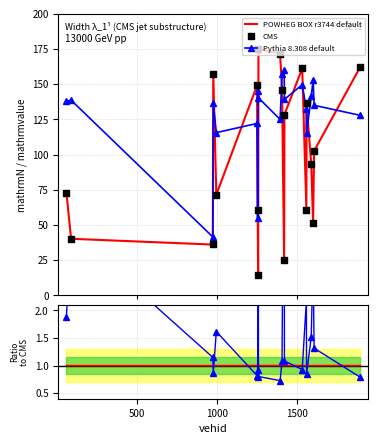

At how many categories does at least one series exceed 171?

2